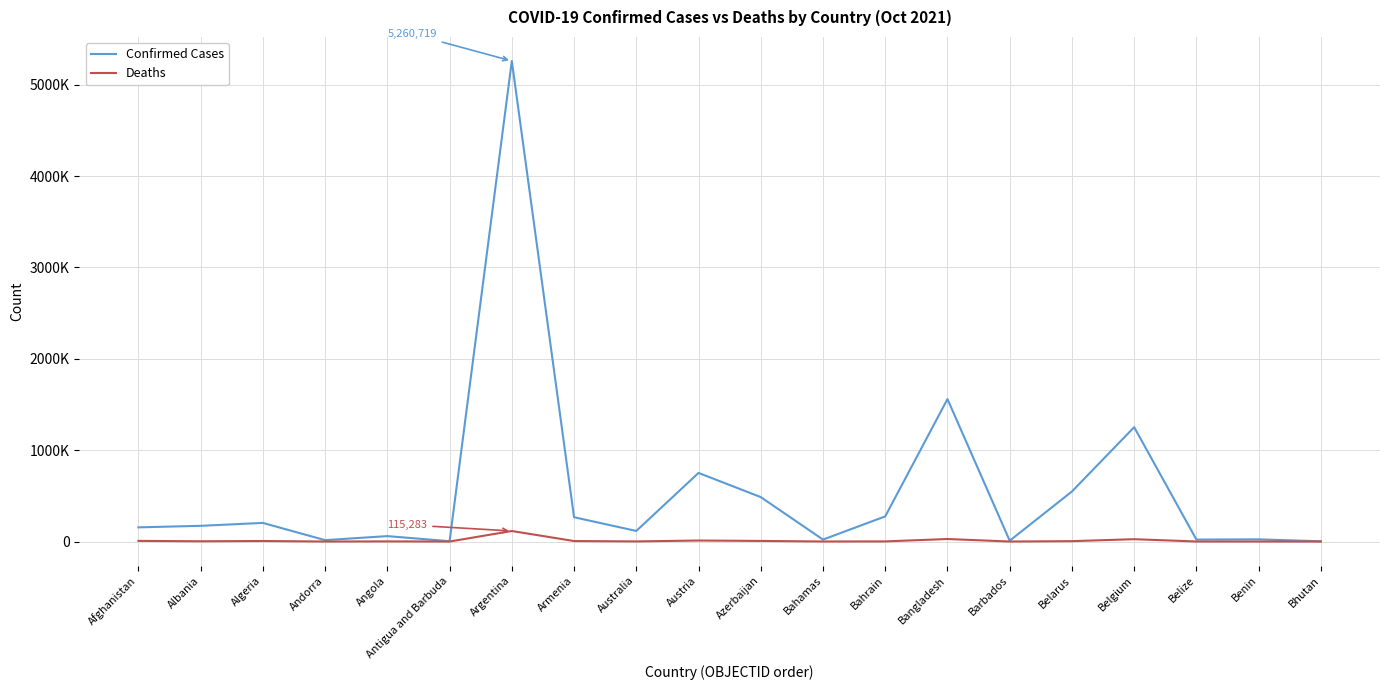

At which category does Confirmed Cases reach its first local valley?

Andorra